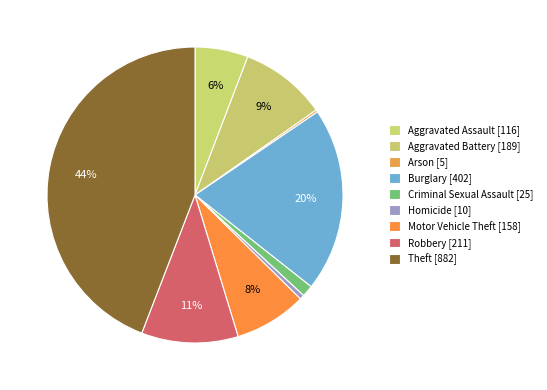

To the nearest percent, what is the difference between the largest and smallest slice percentages?

44%